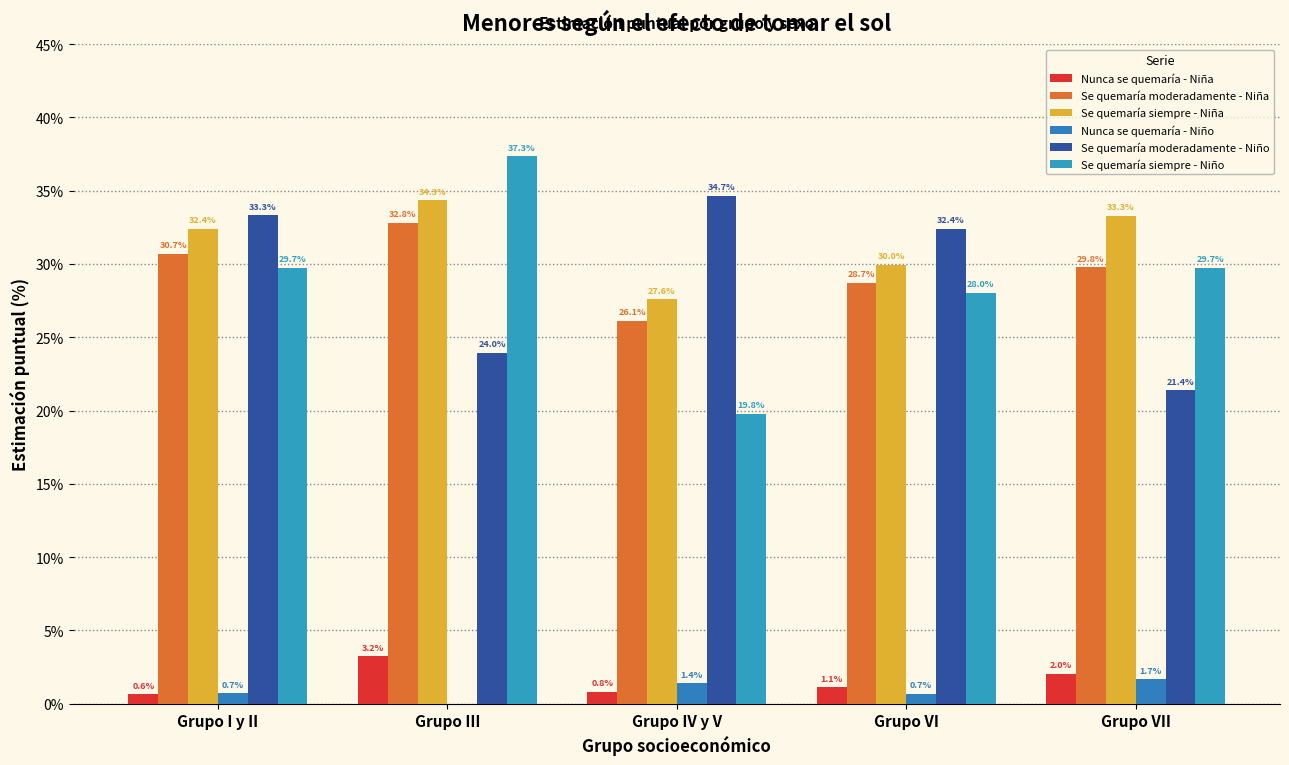

What is the difference between the maximum and minimum values in the Se quemaría moderadamente - Niña series?

6.7